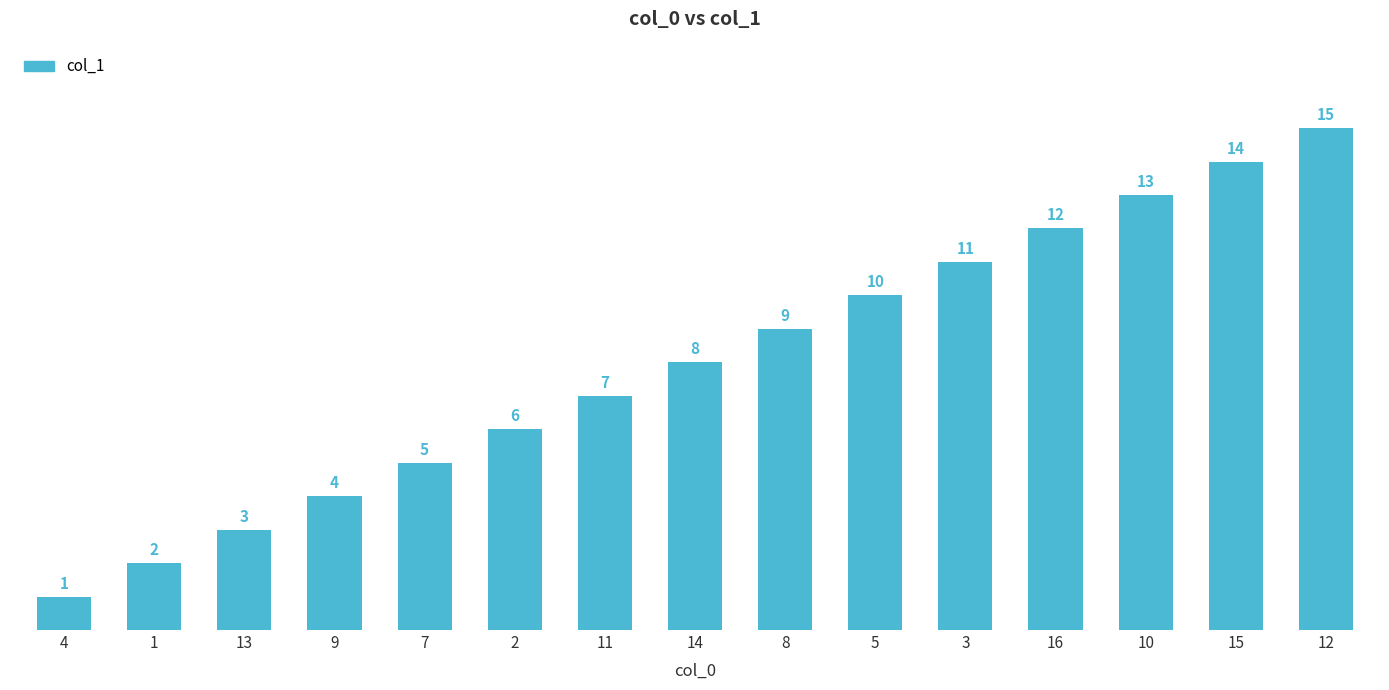

The value at 11 is 7. True or false?

True